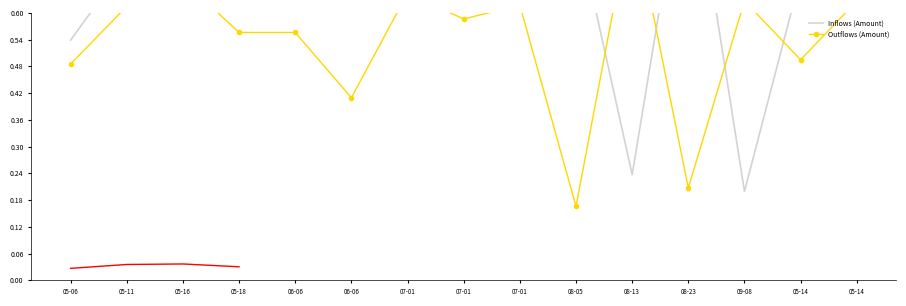

After their last crossing, which series has the higher values: Inflows (Amount) or Outflows (Amount)?

Inflows (Amount)